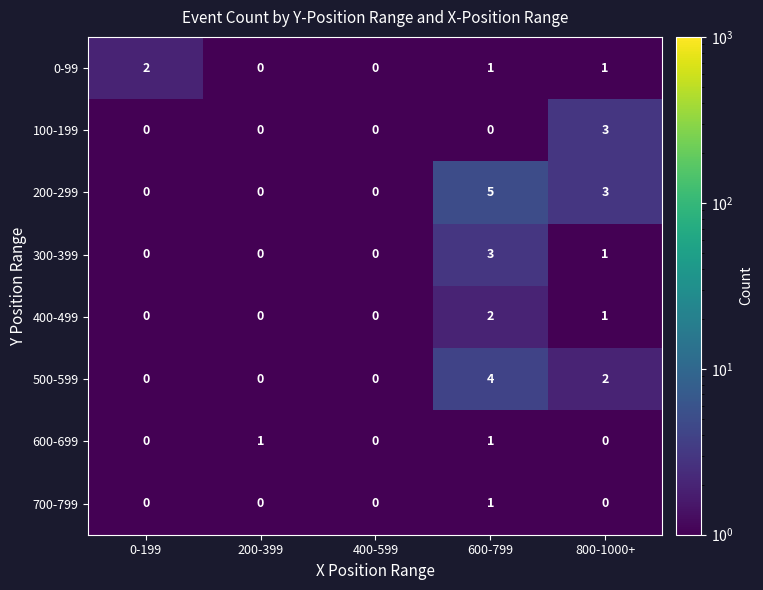

Read the 500-599 value at 600-799.

4